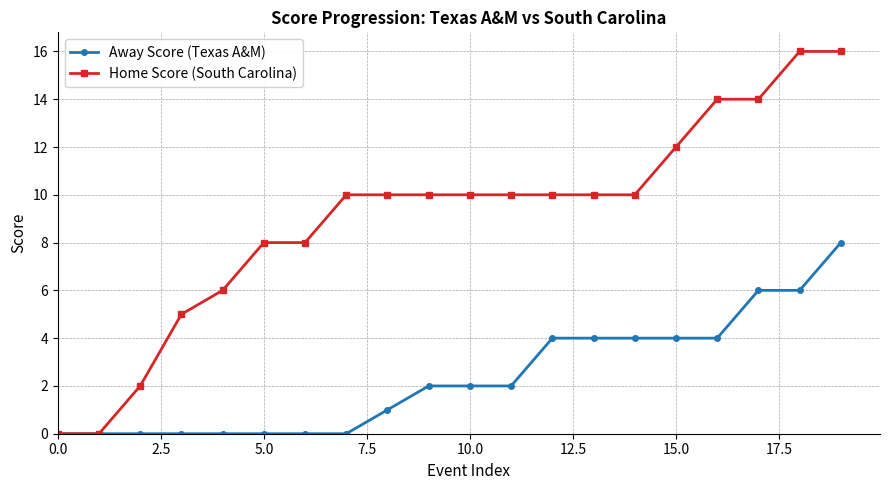

How many lines are shown in the chart?

2